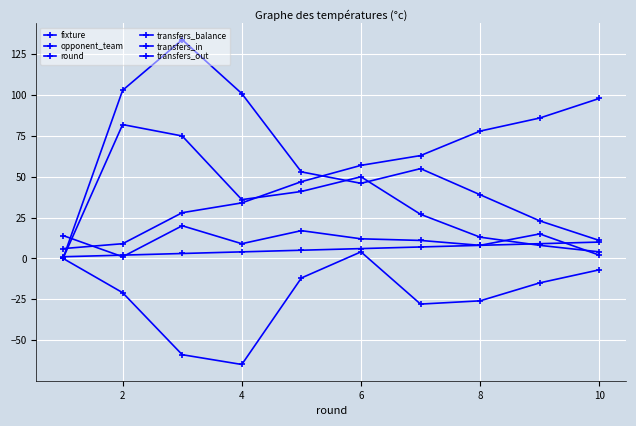

How many values in the opponent_team series are below 12?

5